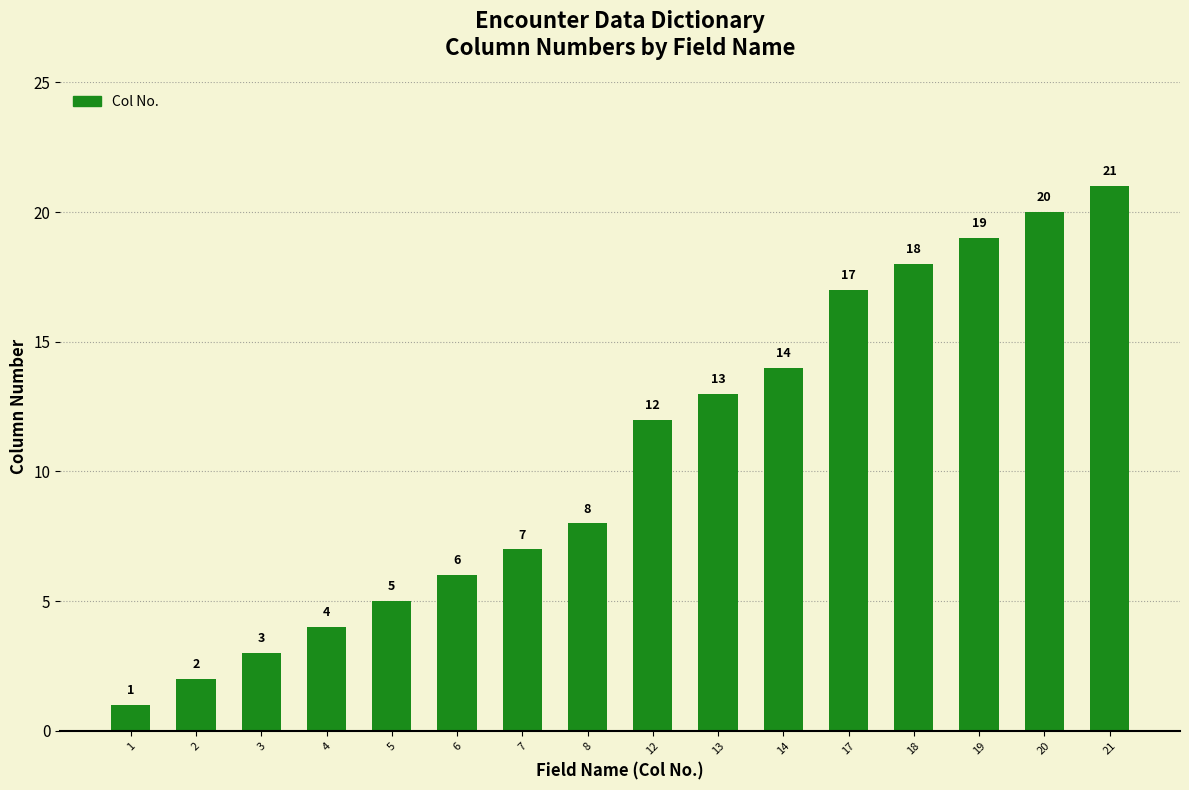

At which category does the chart reach its peak across all series?

21